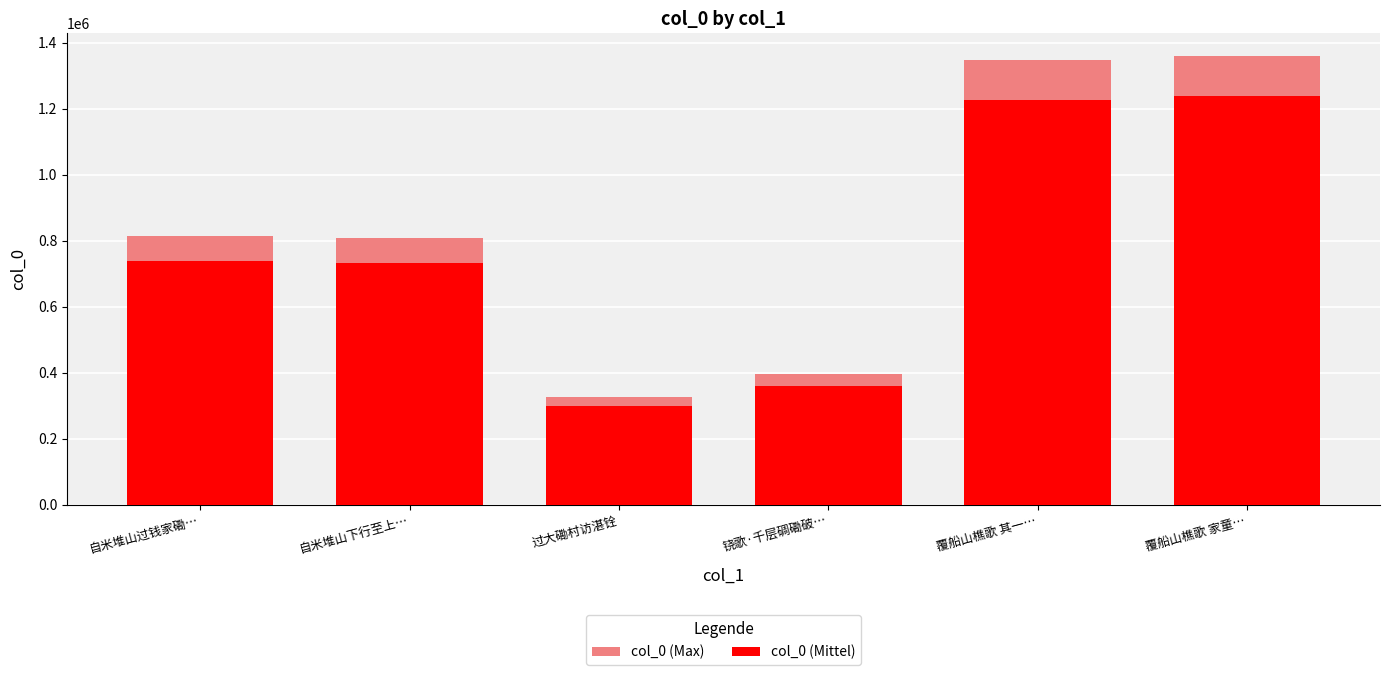

Where is col_0 (Max) nearest to the value 844174?

自米堆山过钱家磡…